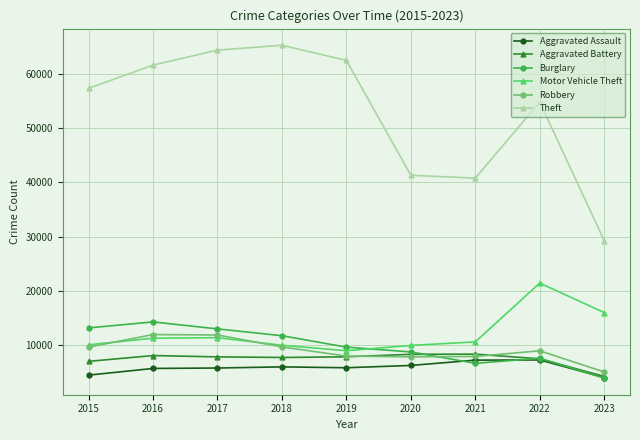

What is the average value of the Aggravated Battery series?

7437